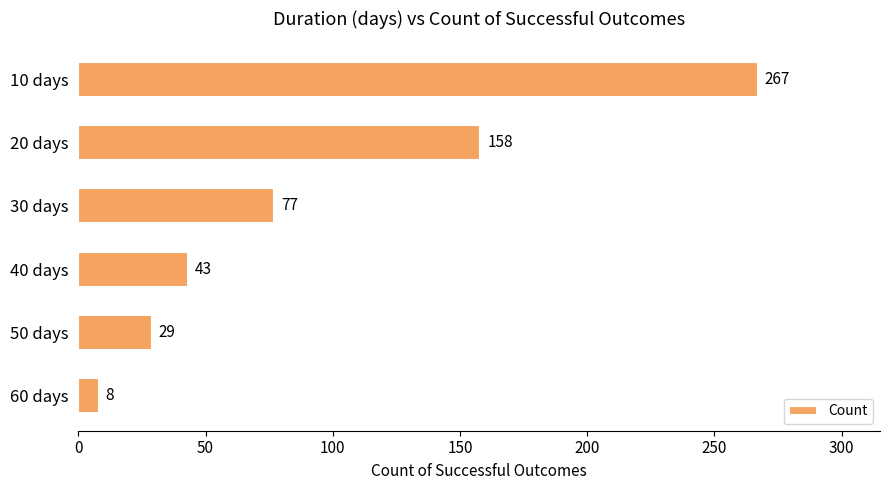

What position from the bottom is 40 days?

3